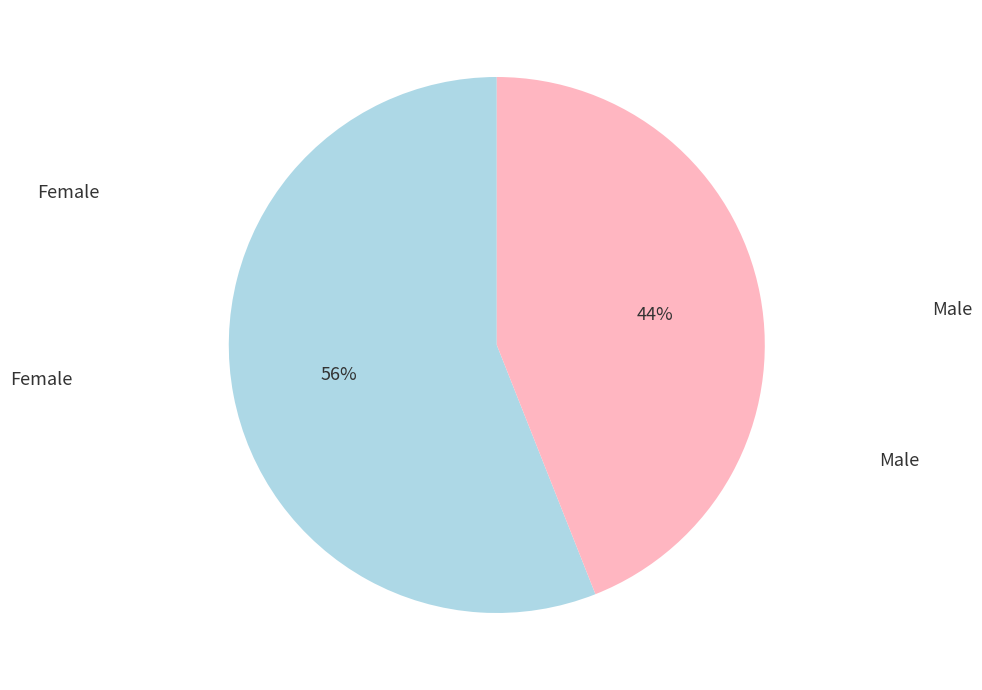

Is the sum of Female and Male greater than half?

Yes